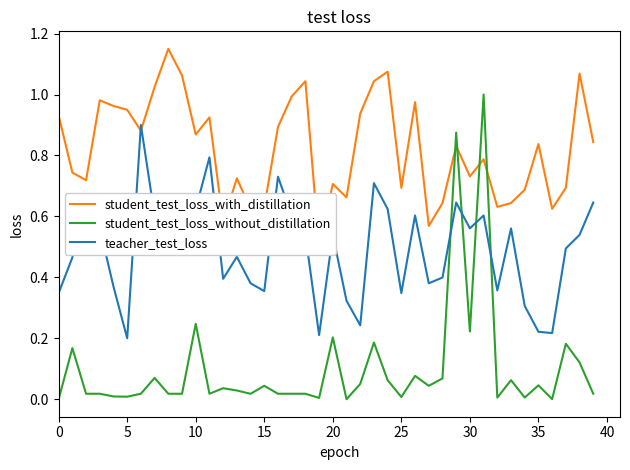

True or false: student_test_loss_without_distillation and student_test_loss_with_distillation intersect in this chart.

True